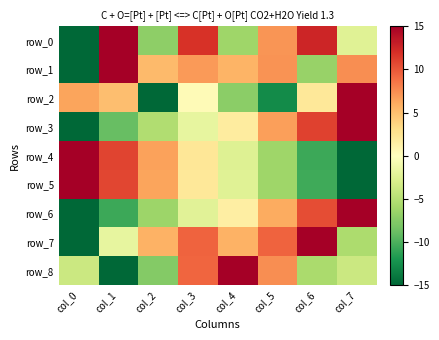

The row_0 series shows 25.9 at col_1. True or false?

False